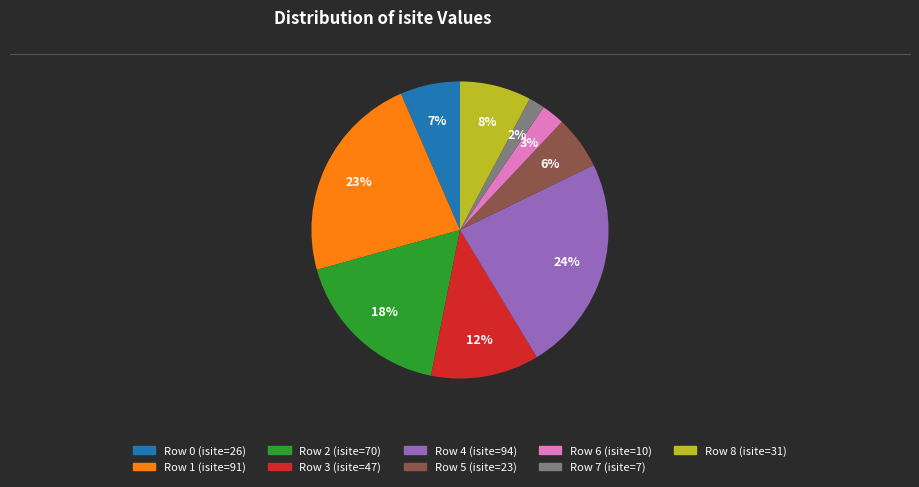

Count the number of slices in the pie.

9